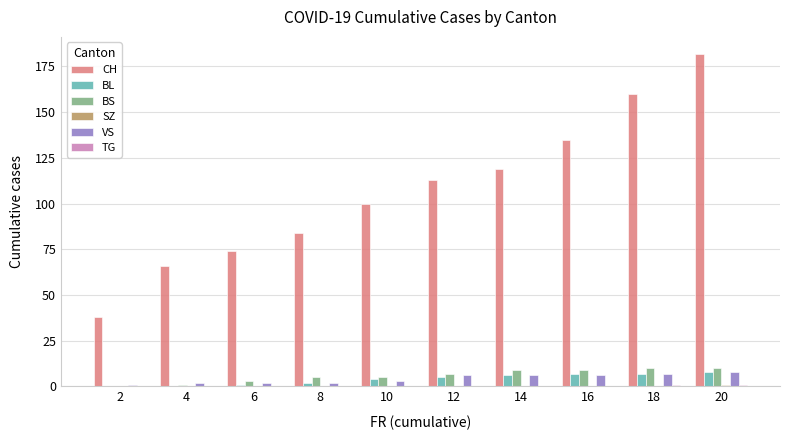

What is the maximum value shown in the chart?

182